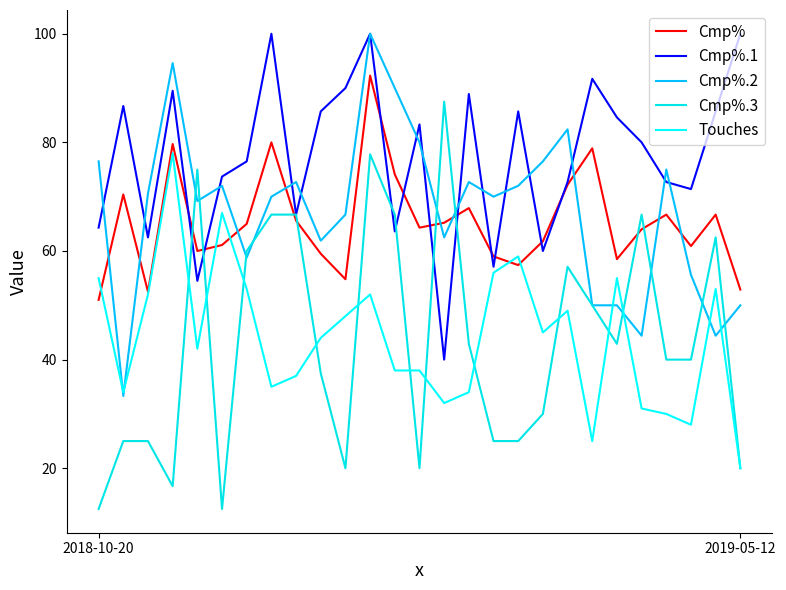

Which series ends up on top after the final intersection of Cmp%.2 and Touches?

Cmp%.2